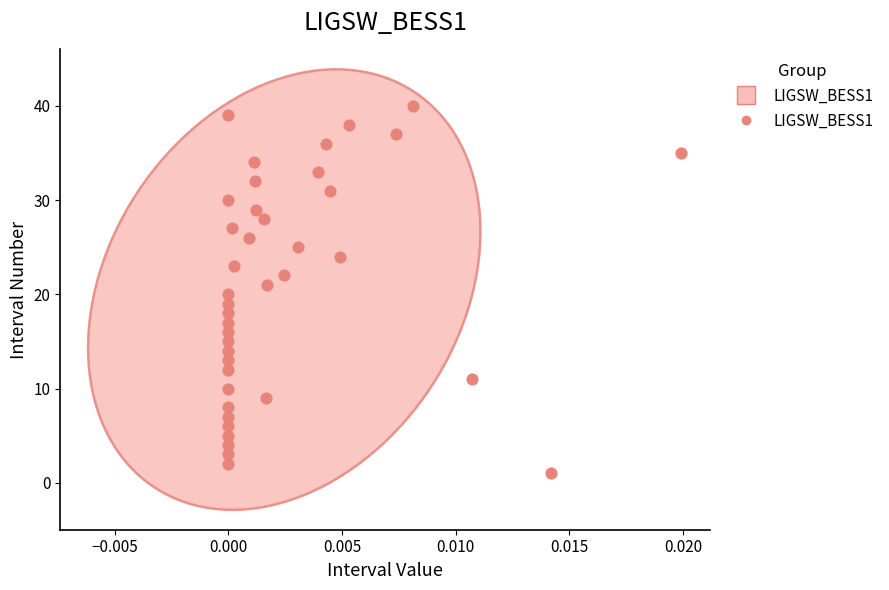

What is the range of Y values (max minus min)?

39